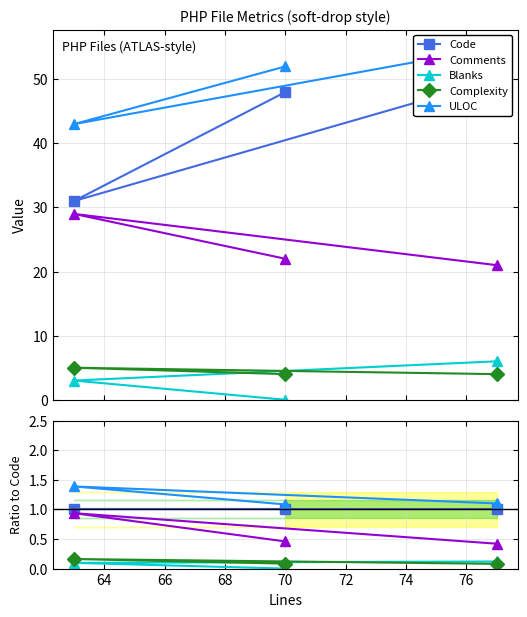

How many lines are shown in the chart?

5